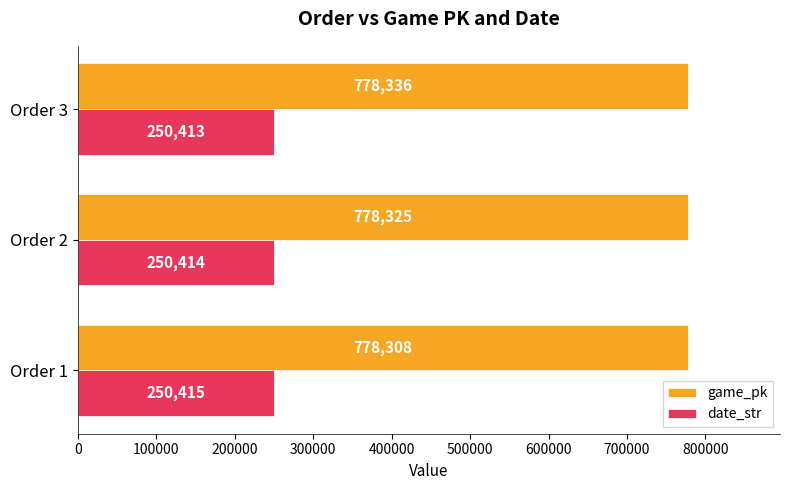

What is the approximate value of game_pk at Order 3, to the nearest 5?

778335